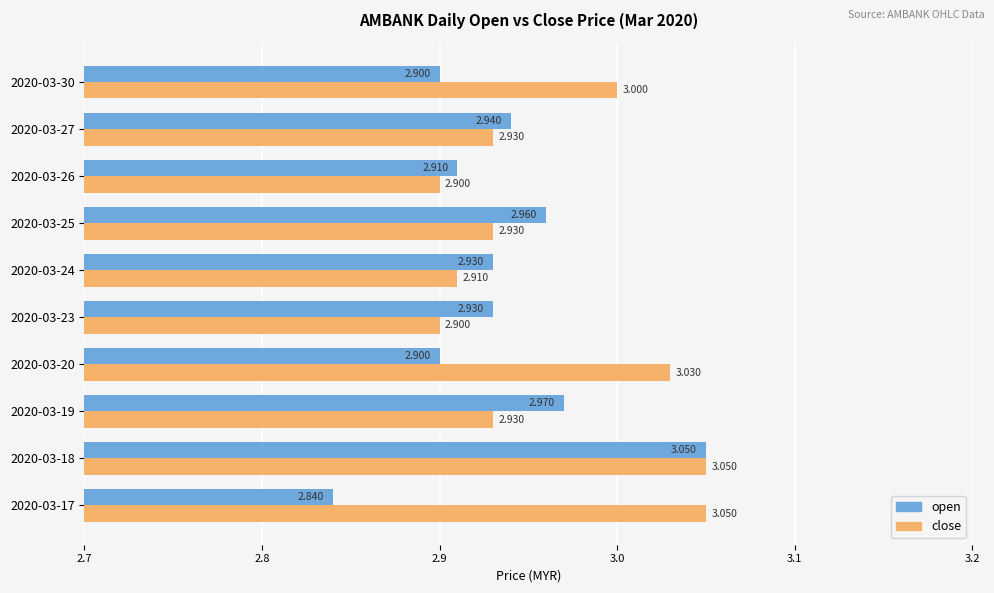

Is the value of close at 2020-03-26 greater than the value of open at 2020-03-18?

No